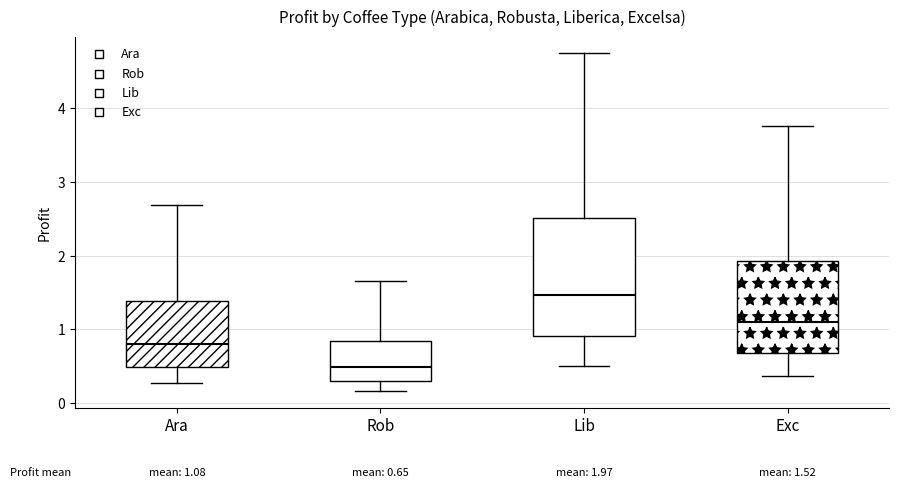

Which box is the tallest, from its lower edge to its upper edge?

Lib